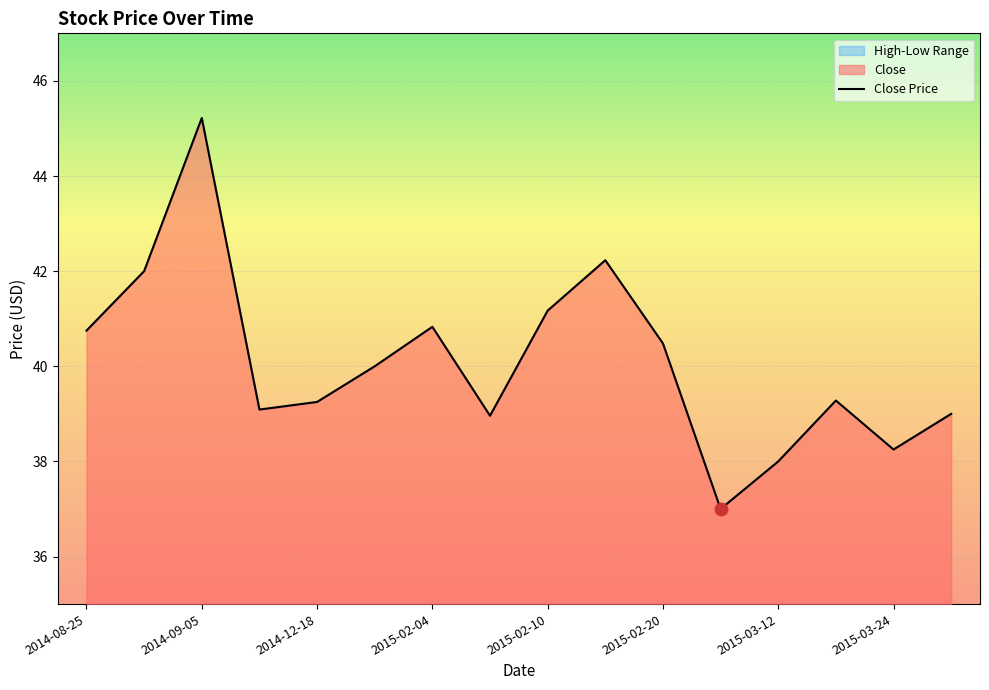

At which category does the chart reach its peak across all series?

2014-09-05